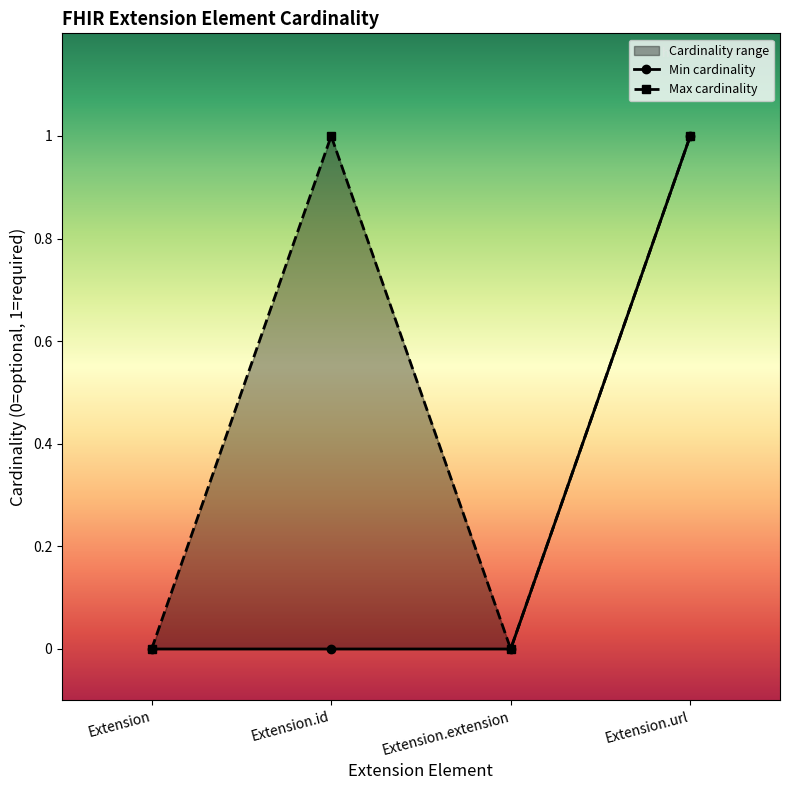

How many lines are shown in the chart?

2